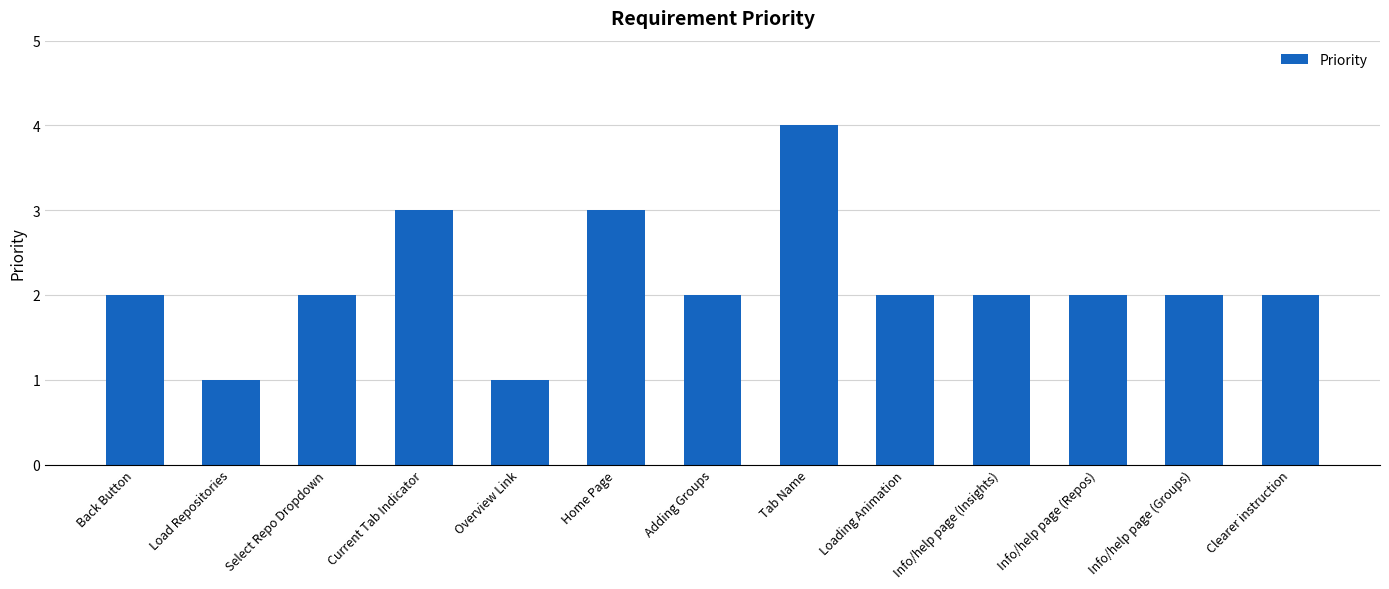

What is the label of the 10th bar from the left?

Info/help page (Insights)